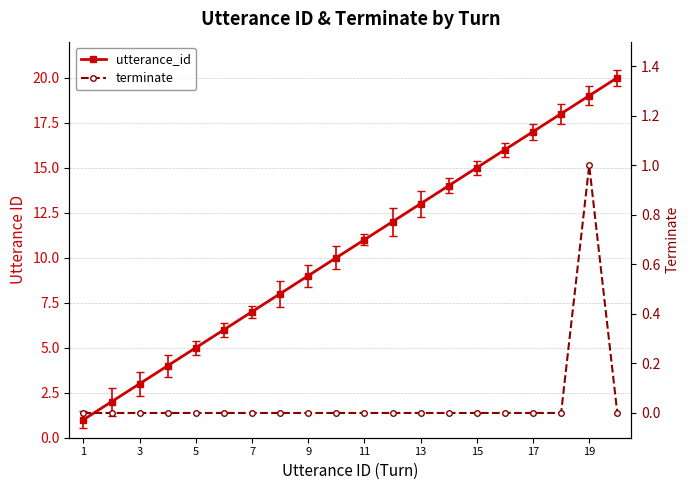

Reading left to right, what are all the values shown in this chart?

utterance_id: 1	2	3	4	5	6	7	8	9	10	11	12	13	14	15	16	17	18	19	20
terminate: 0	0	0	0	0	0	0	0	0	0	0	0	0	0	0	0	0	0	1	0